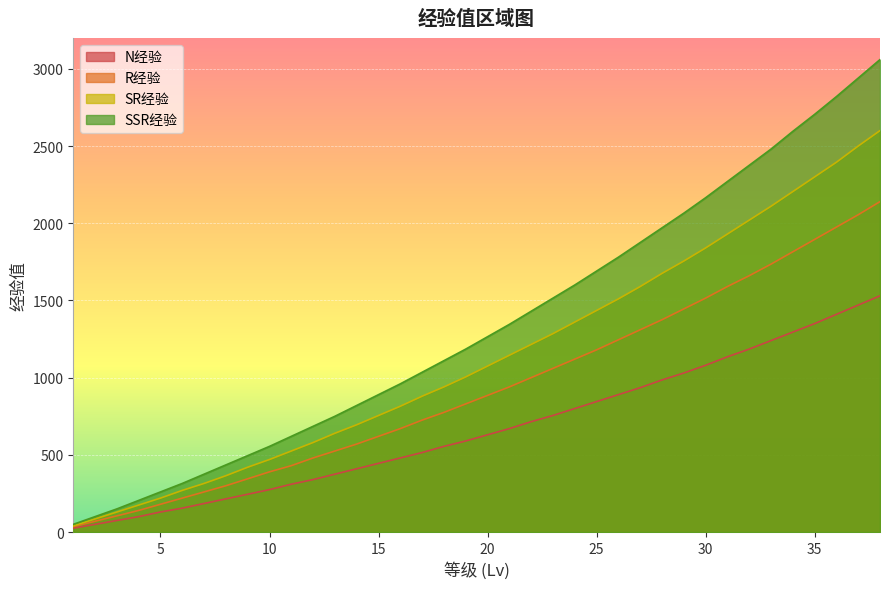

Reading left to right, transcribe all the data shown in this chart.

N经验: 25	50	75	100	130	155	185	215	245	275	310	340	375	410	445	480	515	555	590	630	670	715	755	800	845	890	935	985	1030	1080	1135	1185	1240	1295	1350	1410	1470	1530
R经验: 35	70	105	140	180	220	260	300	345	390	430	480	525	570	620	670	725	775	830	885	940	1000	1060	1120	1180	1245	1310	1375	1445	1515	1590	1660	1735	1815	1895	1975	2055	2140
SR经验: 40	85	130	175	220	270	315	365	420	470	525	580	640	695	755	815	880	940	1005	1075	1145	1215	1285	1360	1435	1510	1590	1675	1755	1840	1930	2020	2110	2205	2300	2395	2500	2600
SSR经验: 50	100	150	205	260	315	375	435	495	555	620	685	750	820	890	960	1035	1110	1185	1265	1345	1430	1515	1600	1690	1780	1875	1970	2065	2165	2270	2375	2480	2595	2705	2820	2940	3060